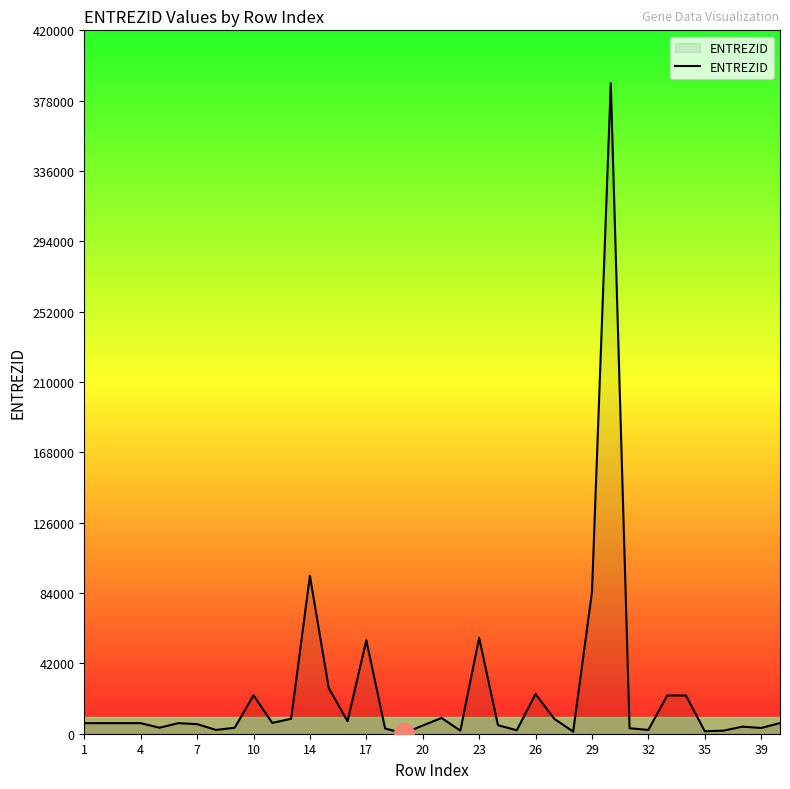

True or false: the data has more than 0 interior local peaks.

True